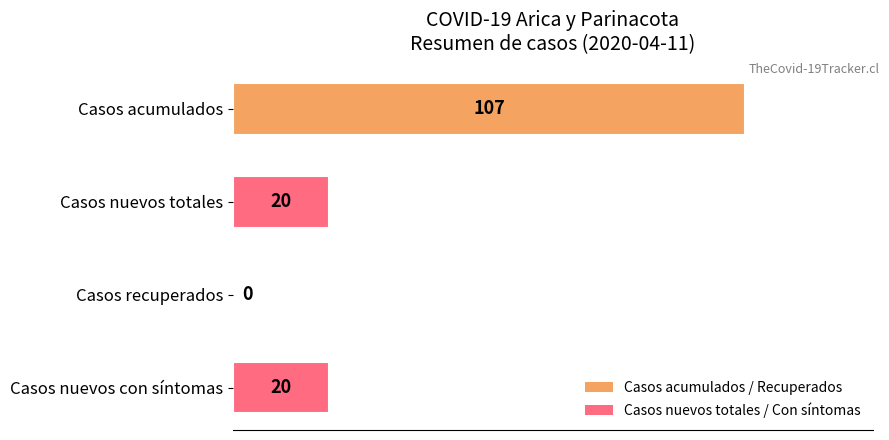

Read the value at Casos acumulados, to the nearest 10.

110